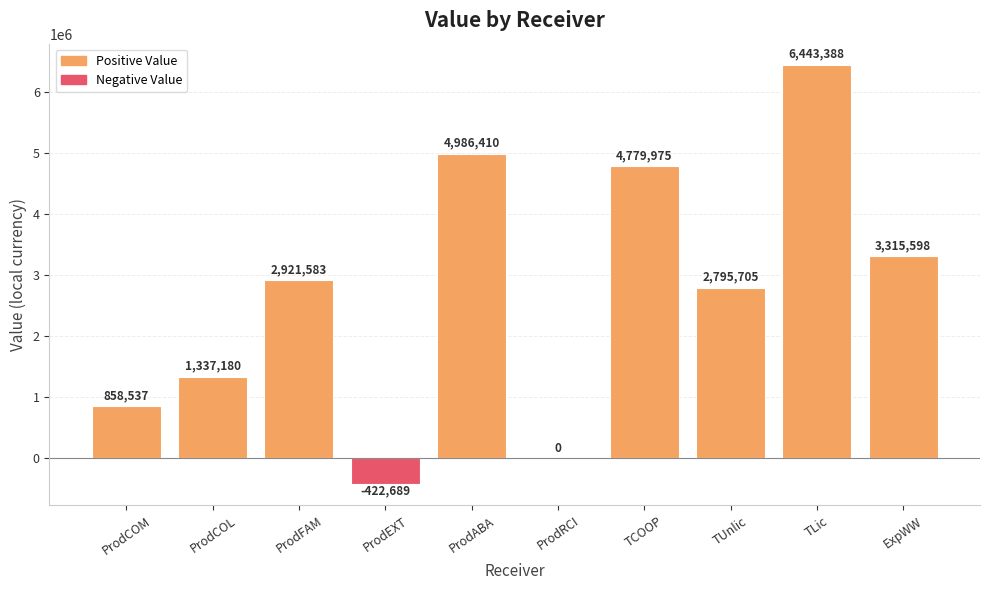

Reading left to right, list all the values displayed in this chart.

ProdCOM=858537	ProdCOL=1337180	ProdFAM=2921583	ProdEXT=-422689	ProdABA=4986410	ProdRCI=0	TCOOP=4779975	TUnlic=2795705	TLic=6443388	ExpWW=3315598